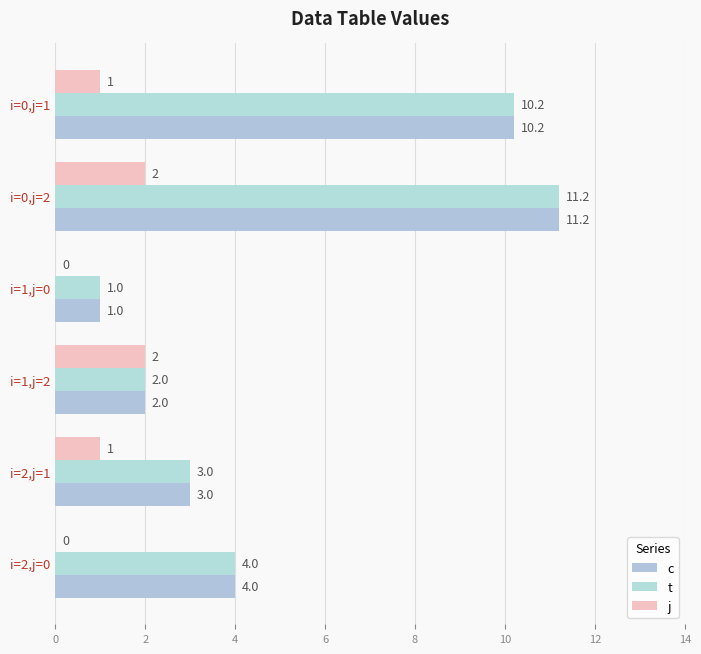

How many data points does each series have?

6